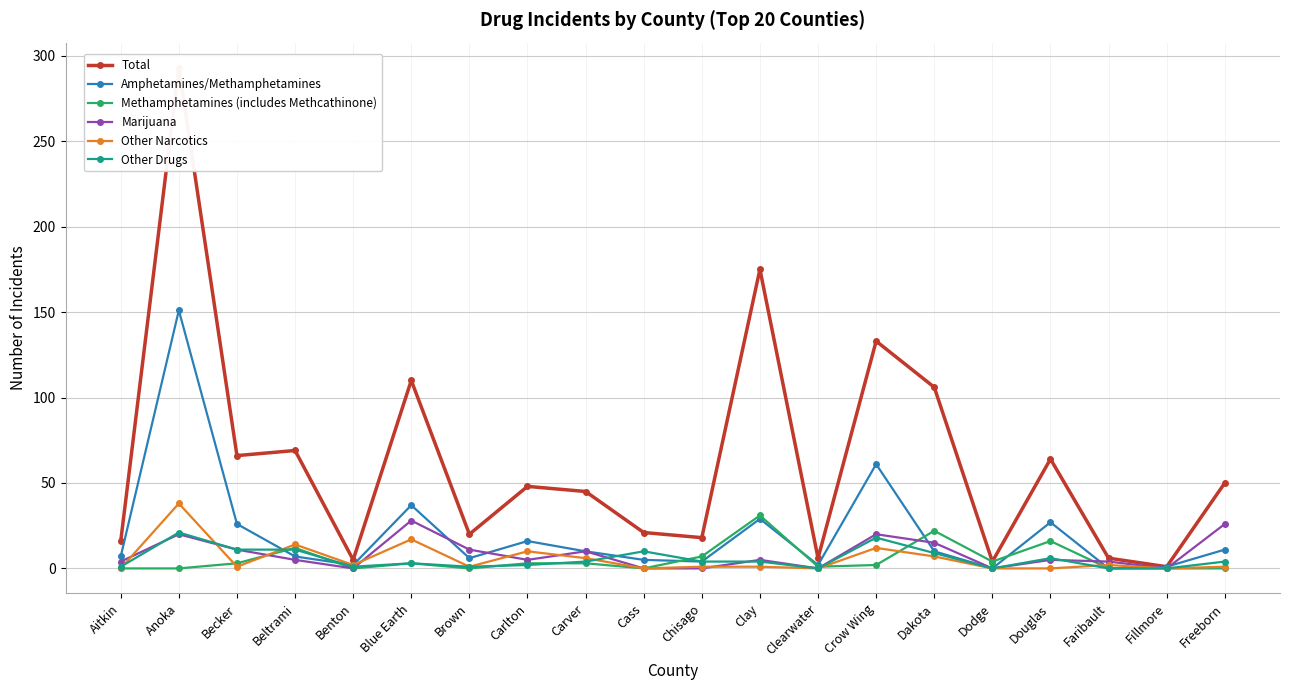

Where is the first local minimum for Marijuana?

Benton